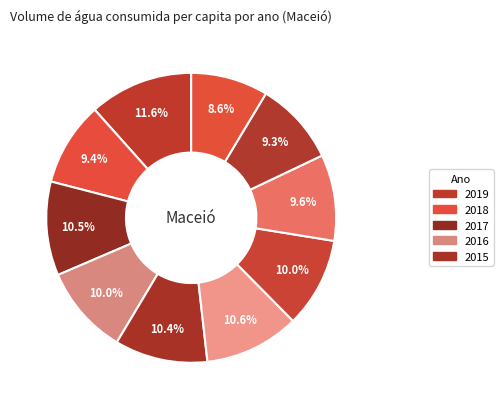

How many slices are in this pie chart?

10